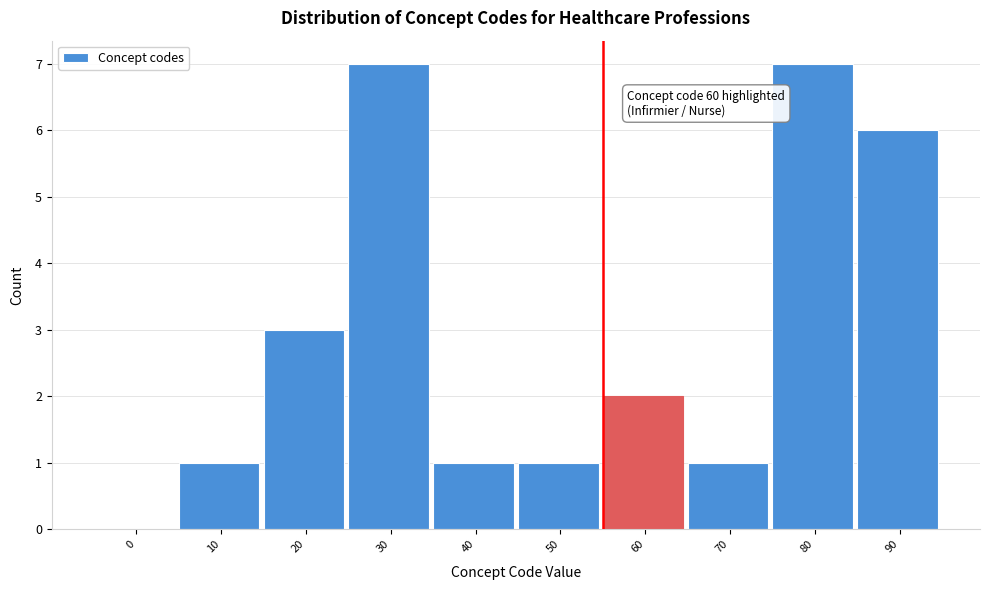

Reading left to right, what are all the values shown in this chart?

0=0	10=1	20=3	30=7	40=1	50=1	60=2	70=1	80=7	90=6